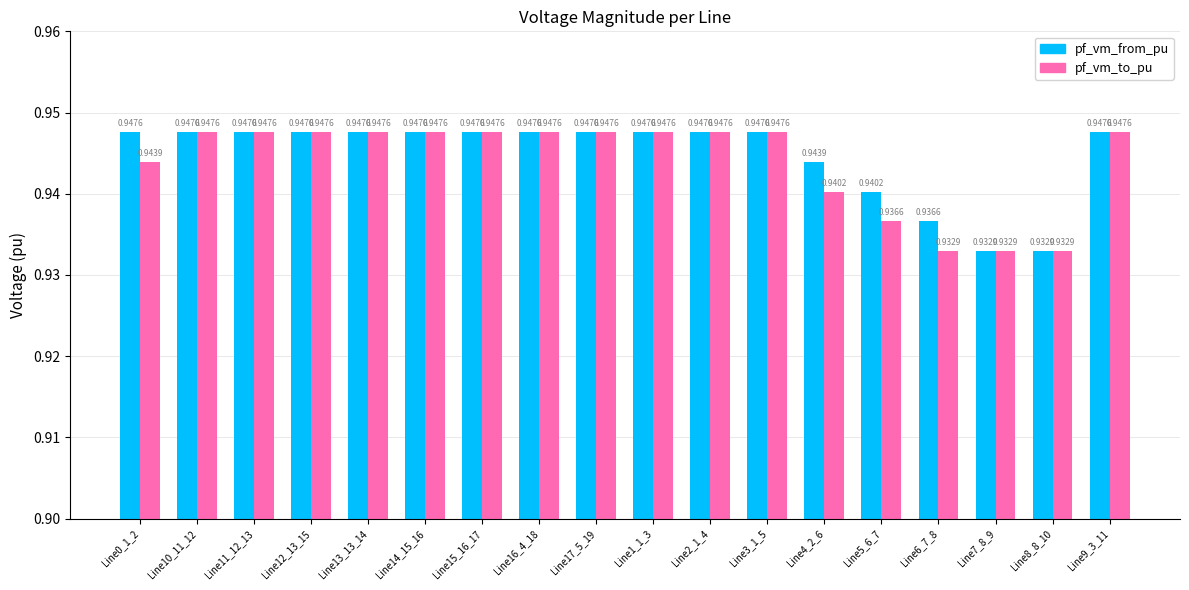

Rank the series by their average value, from lowest to highest.

pf_vm_to_pu, pf_vm_from_pu